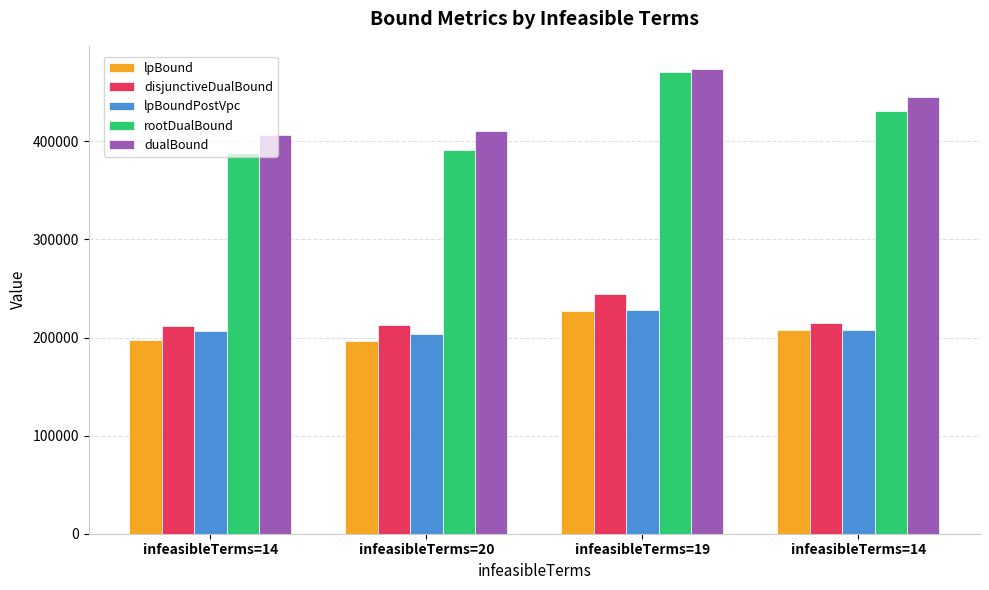

What is the maximum value for lpBound?

227353.9